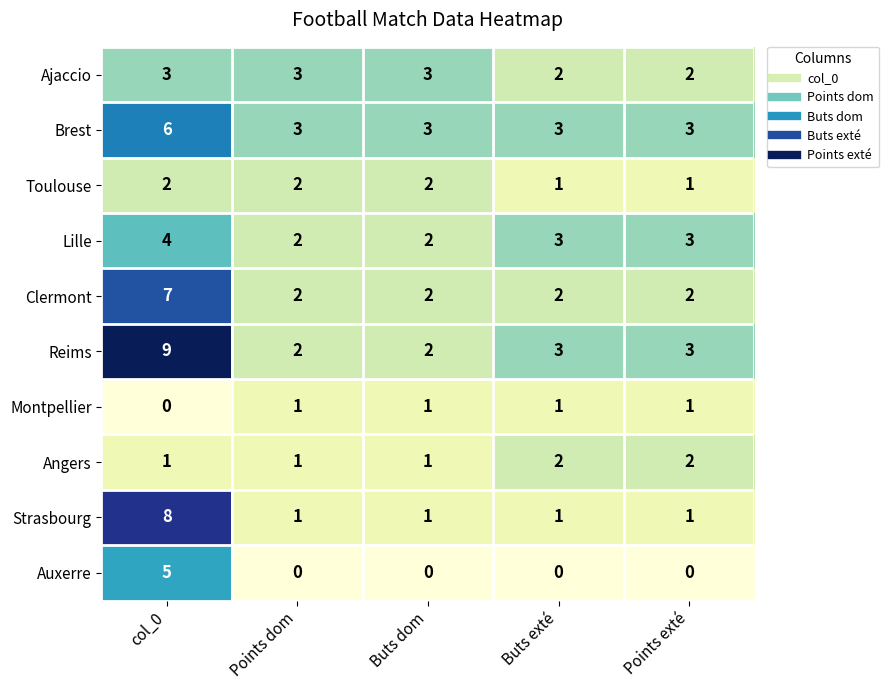

What is the approximate value of Brest at col_0?

6